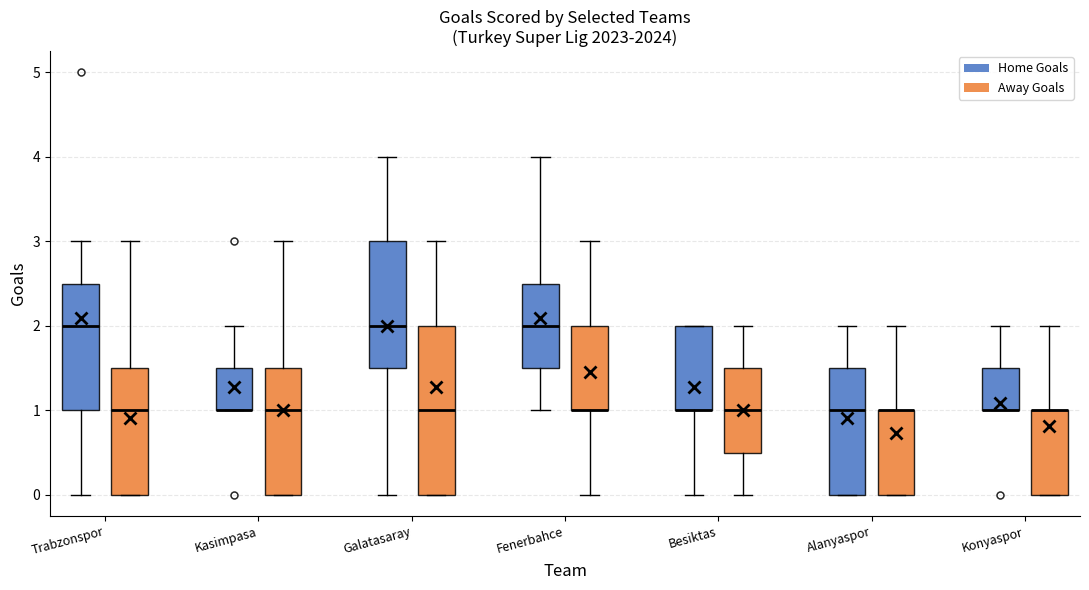

Comparing the boxes themselves (not the whiskers), which one is the tallest?

Galatasaray (Away Goals)